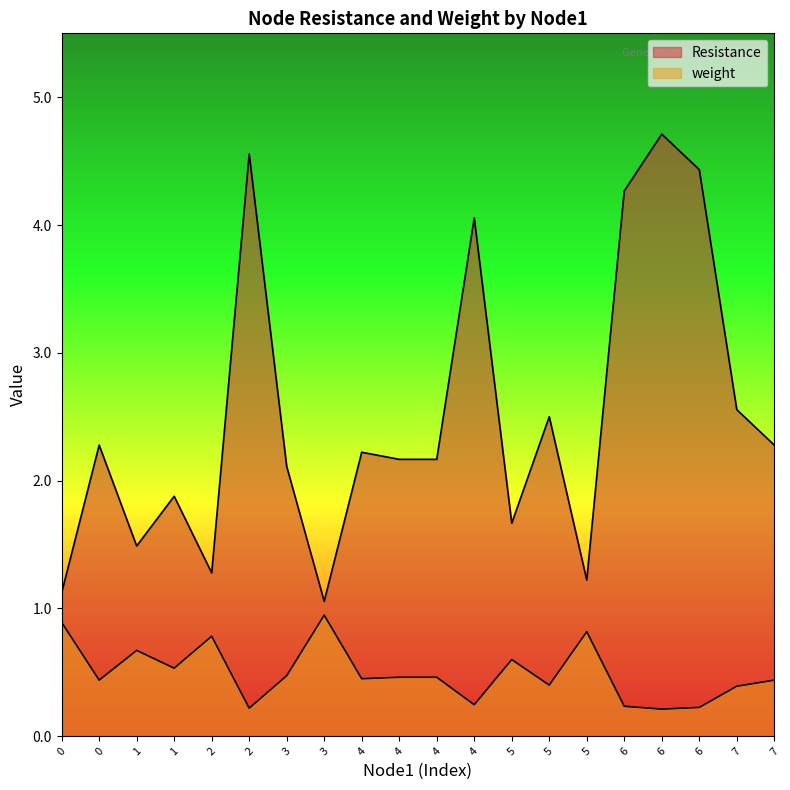

What is the difference between the maximum and minimum values in the Resistance series?

3.7